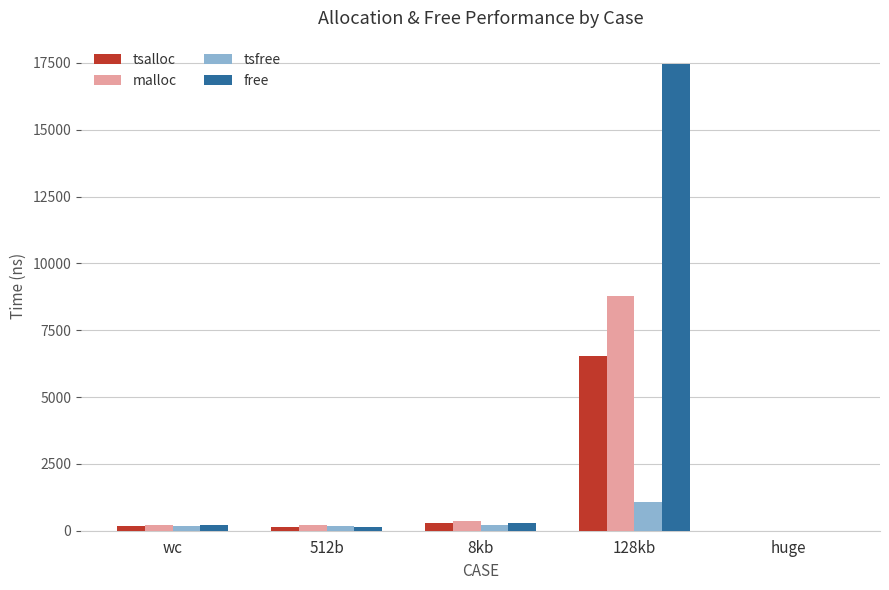

What are all the series names shown in the legend?

tsalloc, malloc, tsfree, free